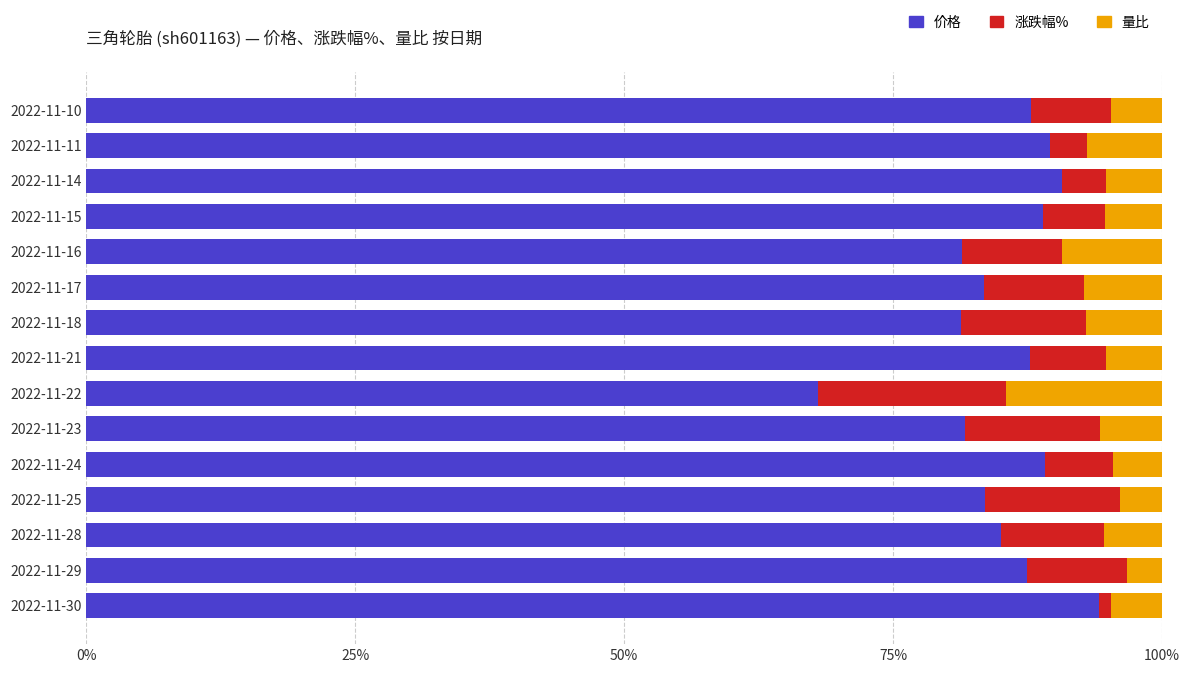

What is the sum of the 价格 values at 2022-11-10 and 2022-11-16?

169.2